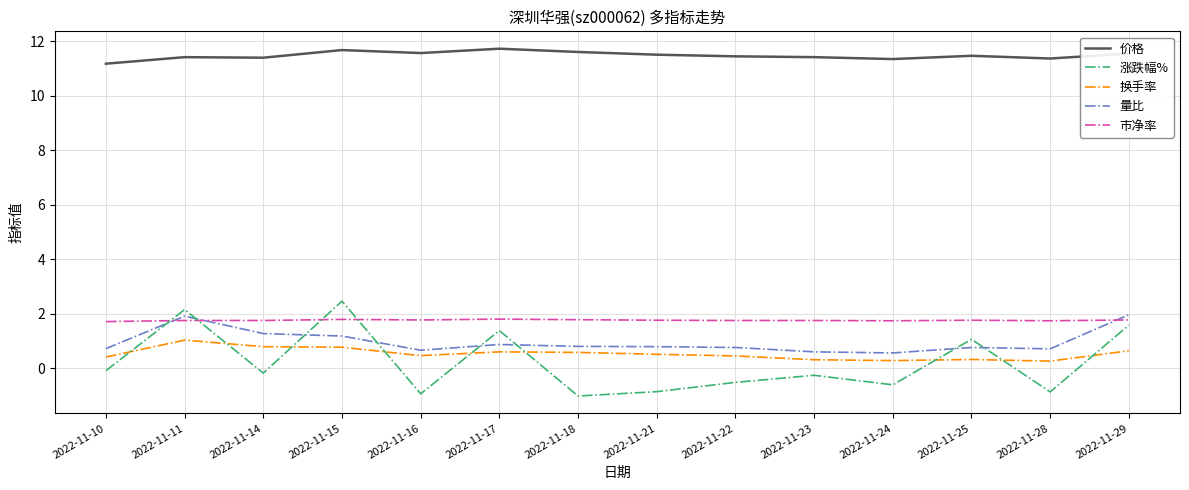

The value of 市净率 at 2022-11-21 is 1.8. True or false?

True